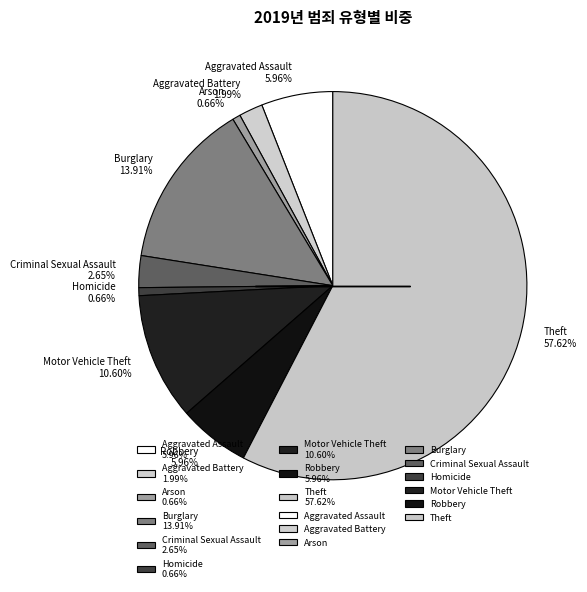

How many slices are in this pie chart?

9